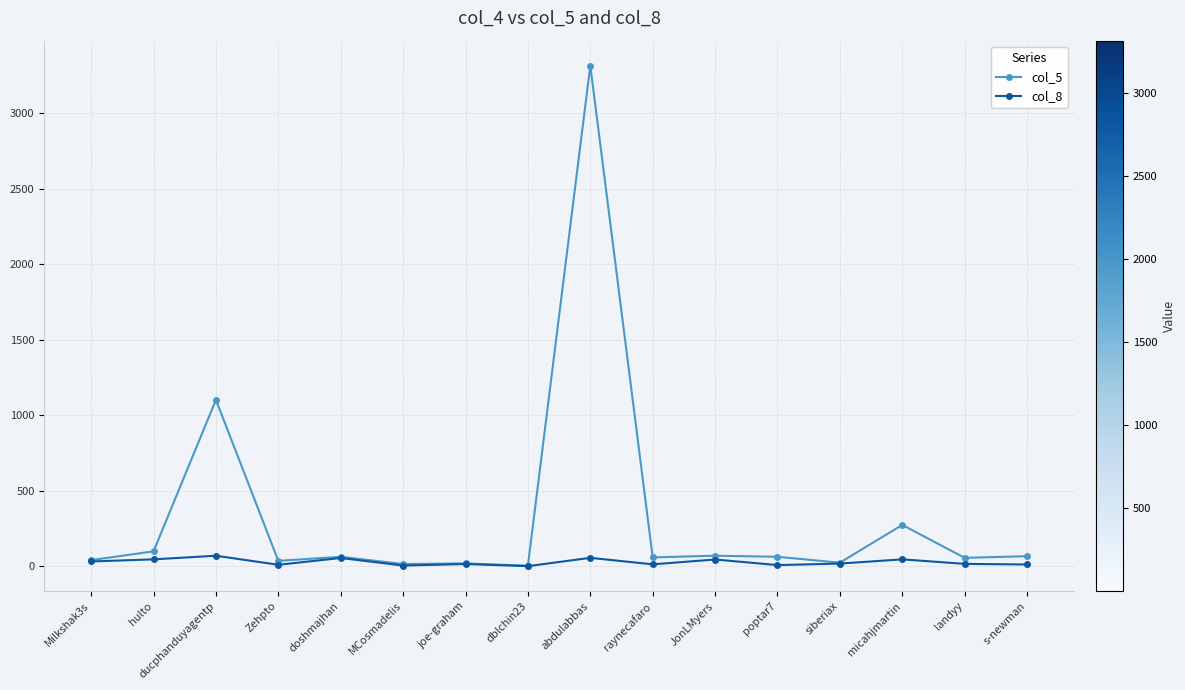

Is it true that col_5 equals 5 at dblchin23?

True